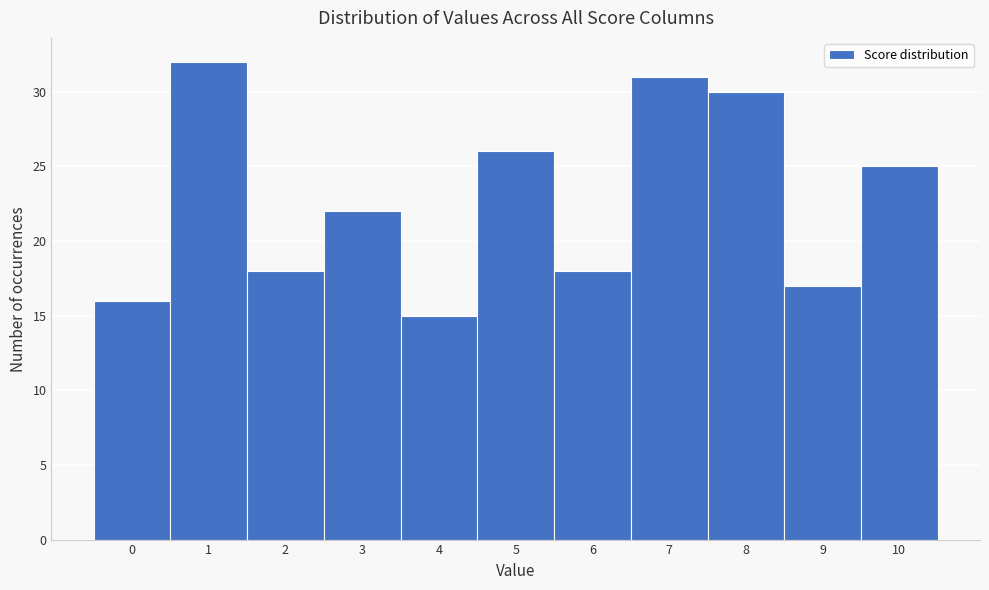

Reading left to right, transcribe this chart: for each bar, give the range it covers on the x-axis and its height. The values are not printed on the chart, so give them approximately, as read against the axis.

-0.5 to 0.5: 16
0.5 to 1.5: 32
1.5 to 2.5: 18
2.5 to 3.5: 22
3.5 to 4.5: 15
4.5 to 5.5: 26
5.5 to 6.5: 18
6.5 to 7.5: 31
7.5 to 8.5: 30
8.5 to 9.5: 17
9.5 to 10.5: 25